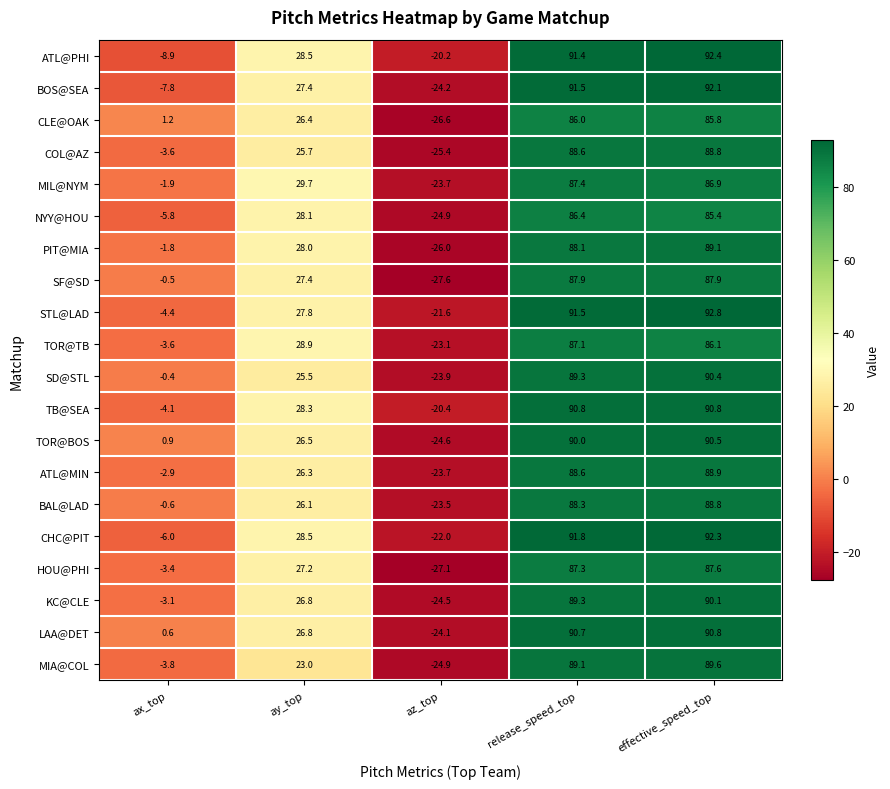

Is it true that STL@LAD equals 45.0 at effective_speed_top?

False